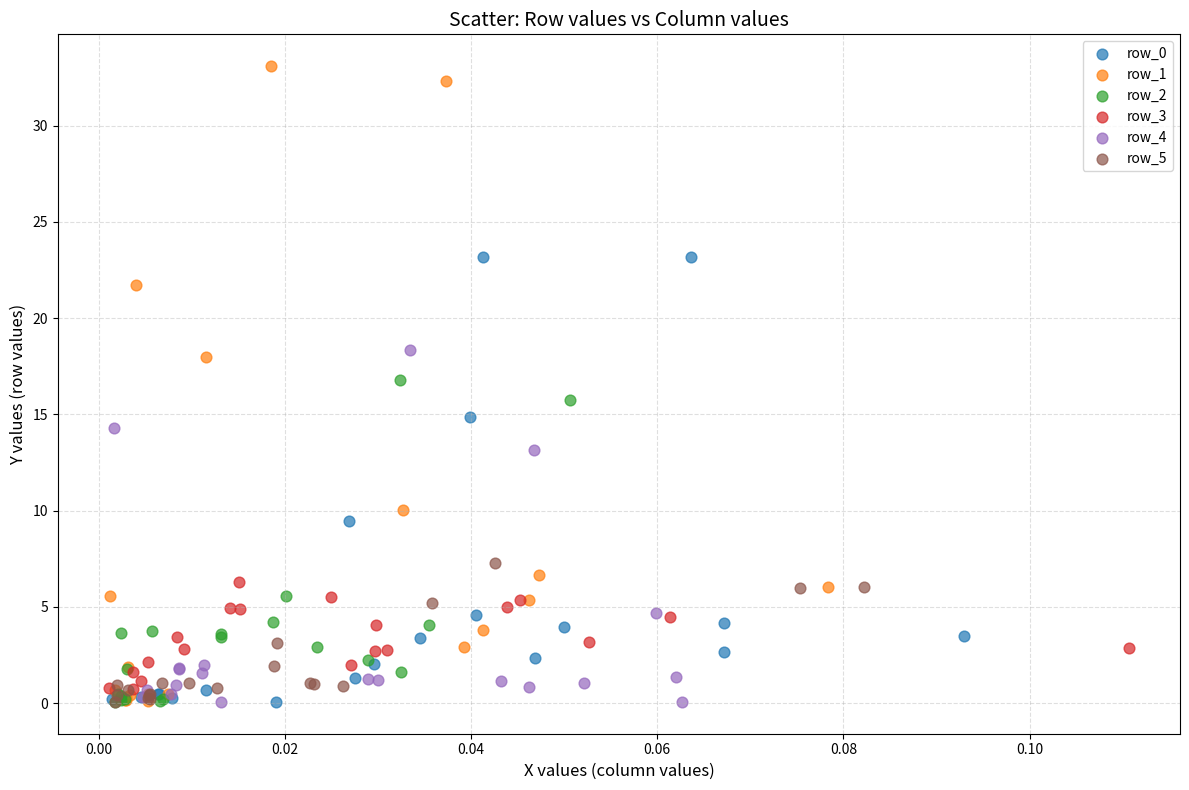

Which series contains the highest Y value?

row_1